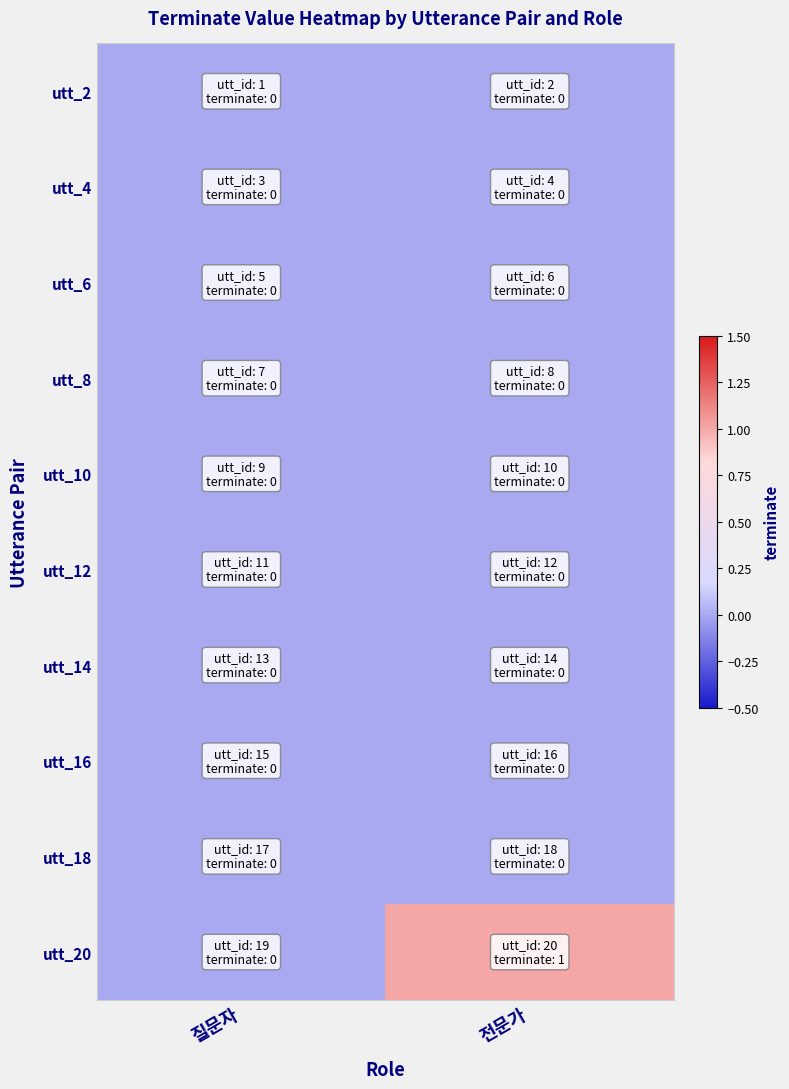

Count the number of categories in the chart.

2